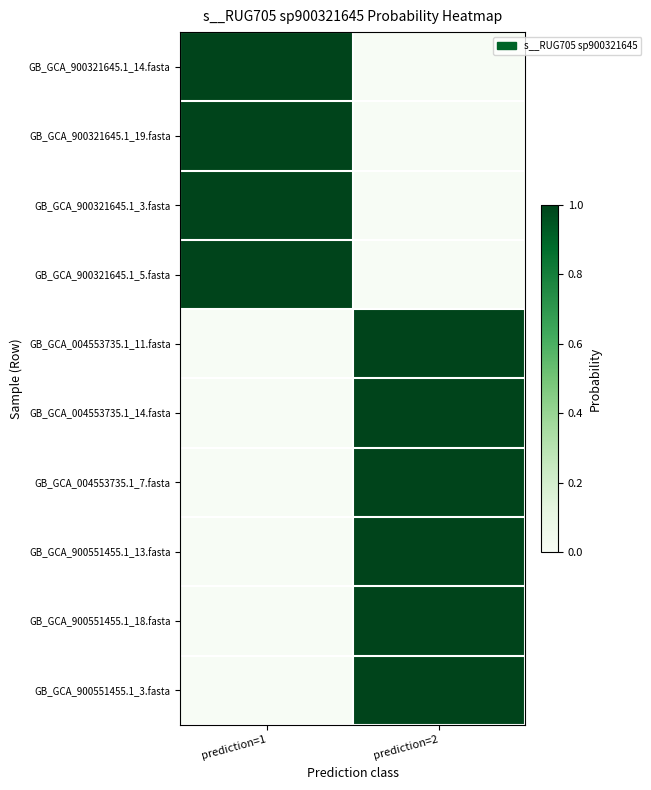

At which category is the sum across all series the highest?

prediction=2